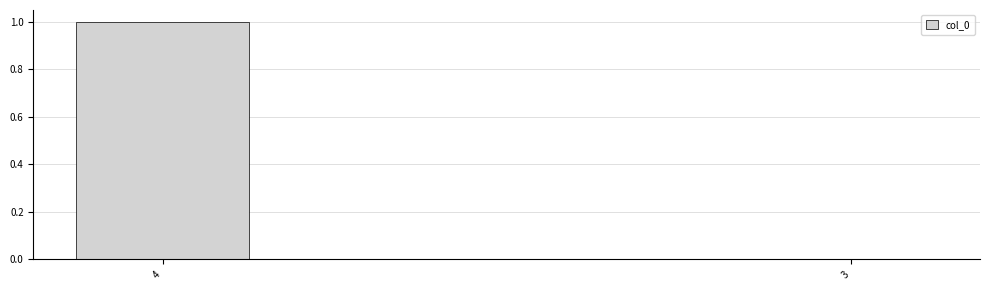

How many values are above zero?

1